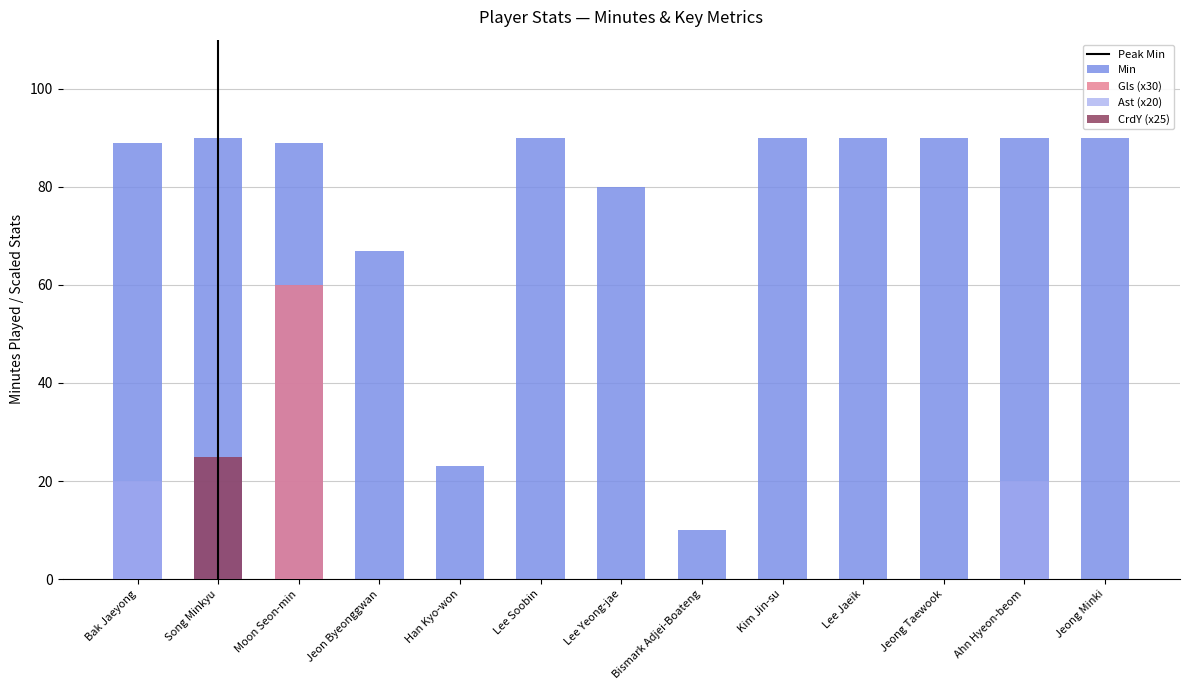

How many values in CrdY are above zero?

1